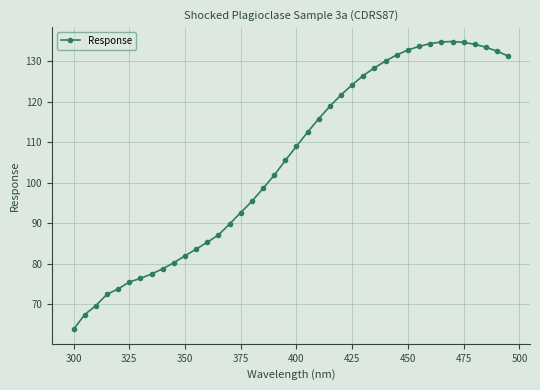

What is the maximum value shown in the chart?

134.9